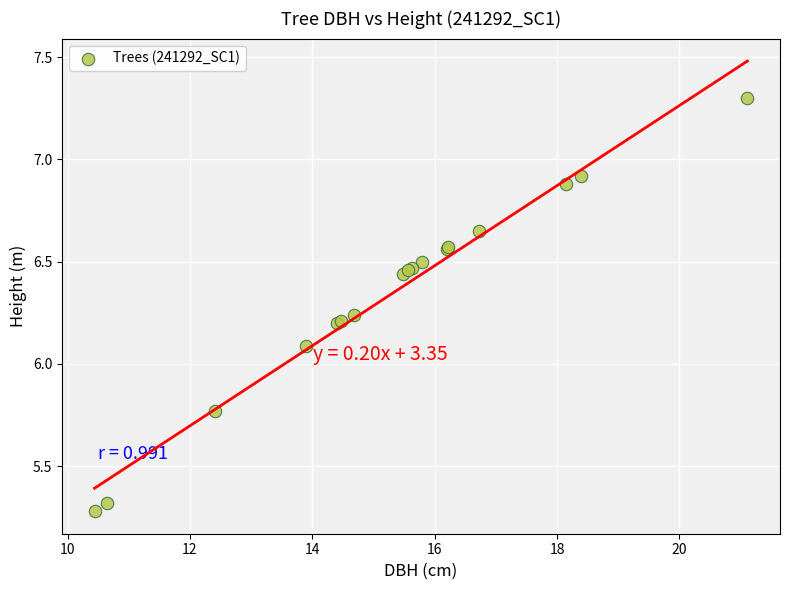

What Y value in the scatter plot is closest to 6?

6.1